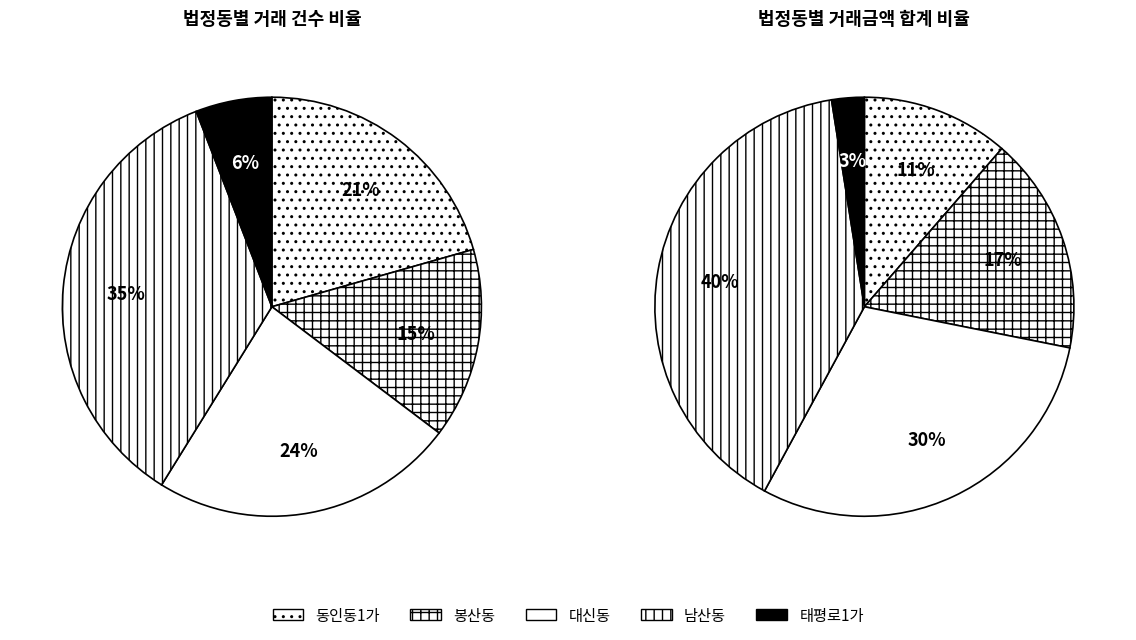

What percentage do 남산동 and 대신동 together represent?

58.8%